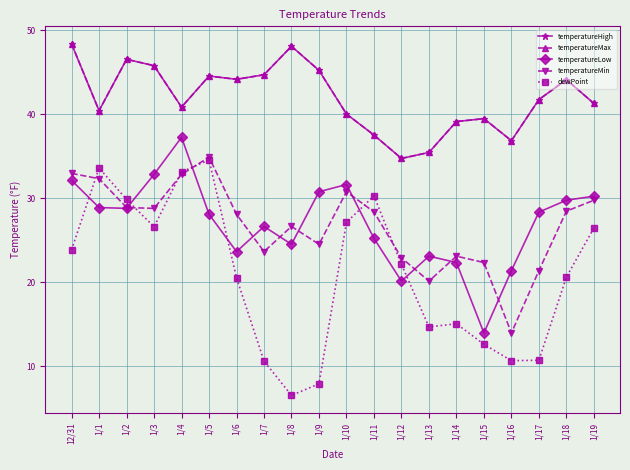

Reading left to right, what are all the values shown in this chart?

temperatureHigh: 48.4	40.4	46.5	45.8	40.8	44.5	44.1	44.7	48.1	45.2	40.0	37.5	34.7	35.5	39.1	39.5	36.9	41.7	44.1	41.3
temperatureMax: 48.4	40.4	46.5	45.8	40.8	44.5	44.1	44.7	48.1	45.2	40.0	37.5	34.7	35.5	39.1	39.5	36.9	41.7	44.1	41.3
temperatureLow: 32.1	28.9	28.8	32.8	37.2	28.1	23.7	26.6	24.5	30.8	31.6	25.2	20.1	23.1	22.4	14.0	21.4	28.4	29.8	30.2
temperatureMin: 33.0	32.3	28.9	28.8	32.8	34.9	28.1	23.7	26.6	24.5	30.8	28.4	22.9	20.1	23.1	22.4	14.0	21.4	28.5	29.8
dewPoint: 23.9	33.6	29.9	26.6	33.1	34.6	20.6	10.6	6.6	7.9	27.1	30.3	22.1	14.7	15.1	12.6	10.7	10.7	20.6	26.5